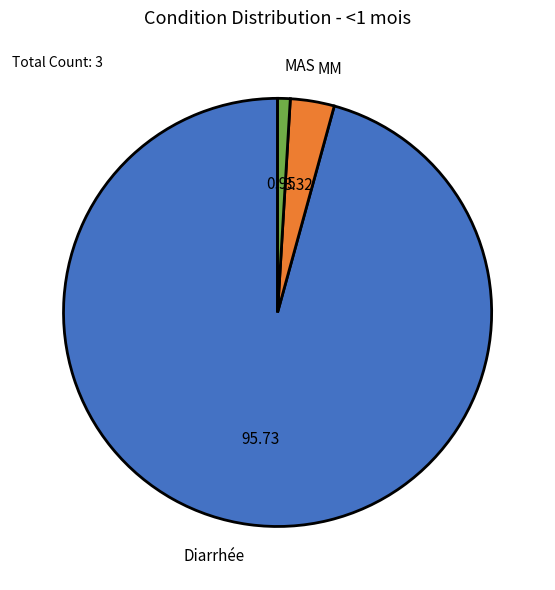

How many slices are in this pie chart?

3